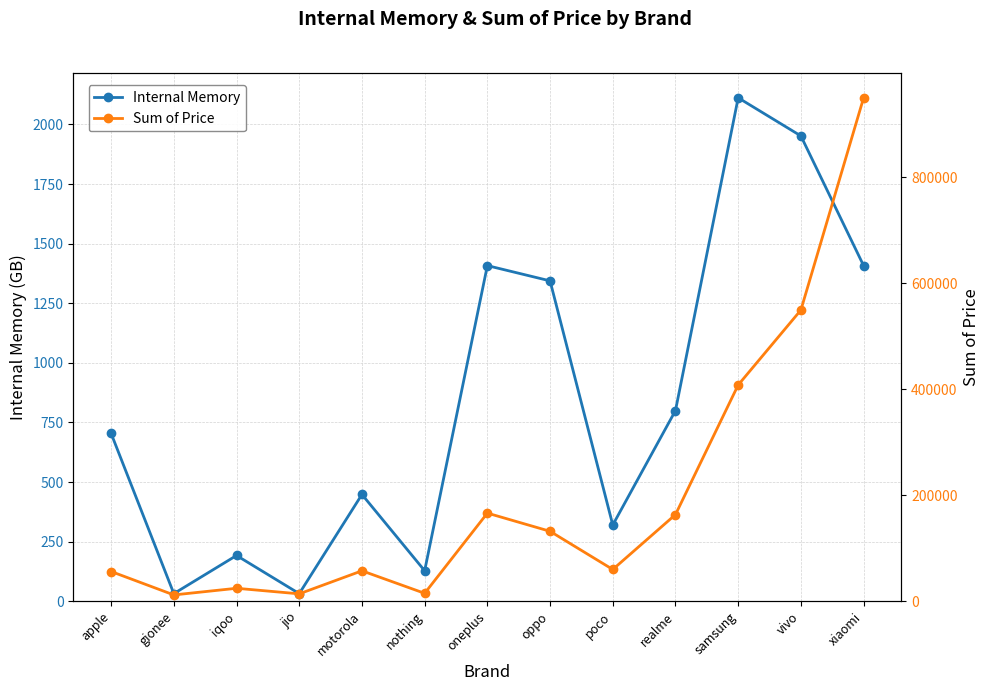

What is the sum of all Internal Memory values?

10880